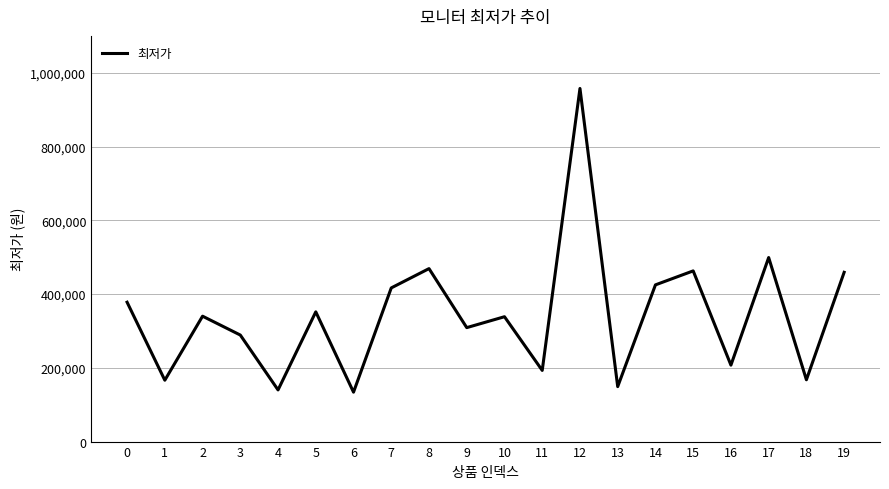

What is the difference between the maximum and minimum values?

823450